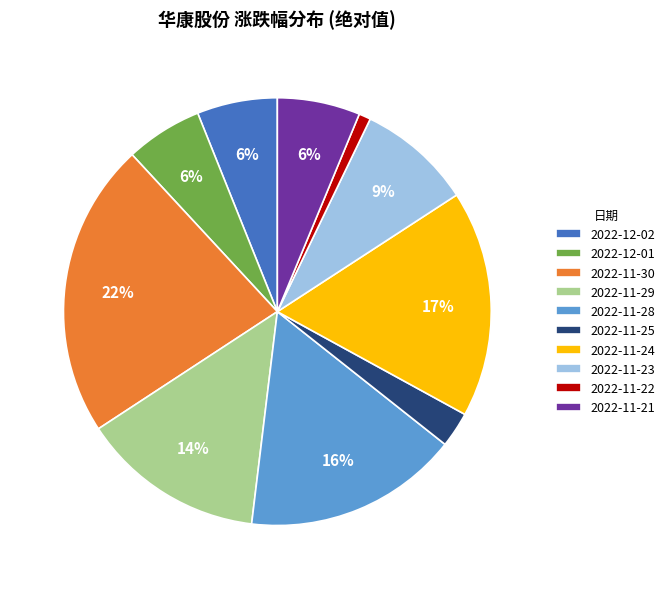

Do 2022-11-21 and 2022-11-28 together represent more than half of the pie?

No